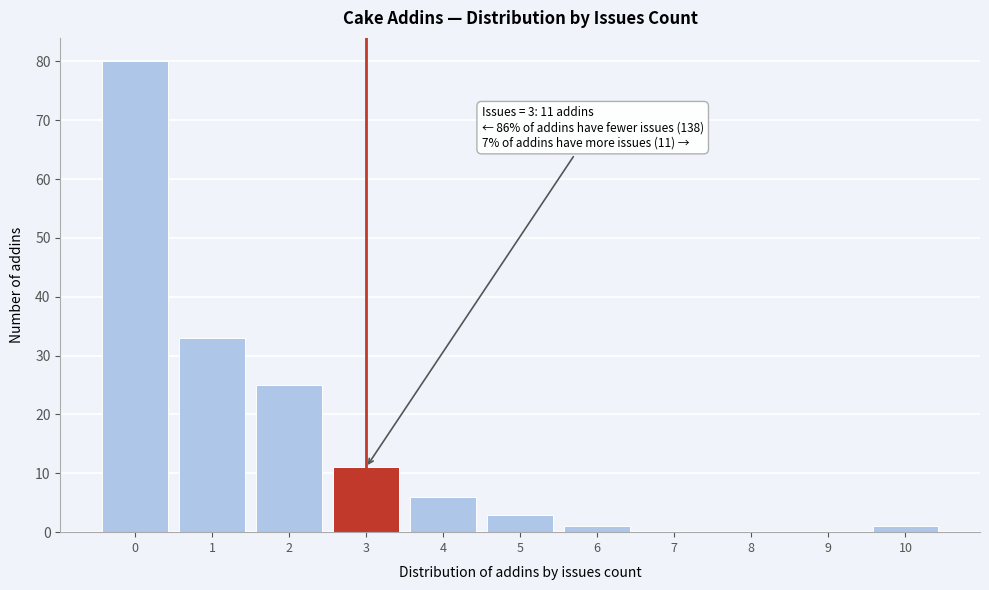

Over which range of the x-axis is the bar tallest?

-0.5 to 0.5